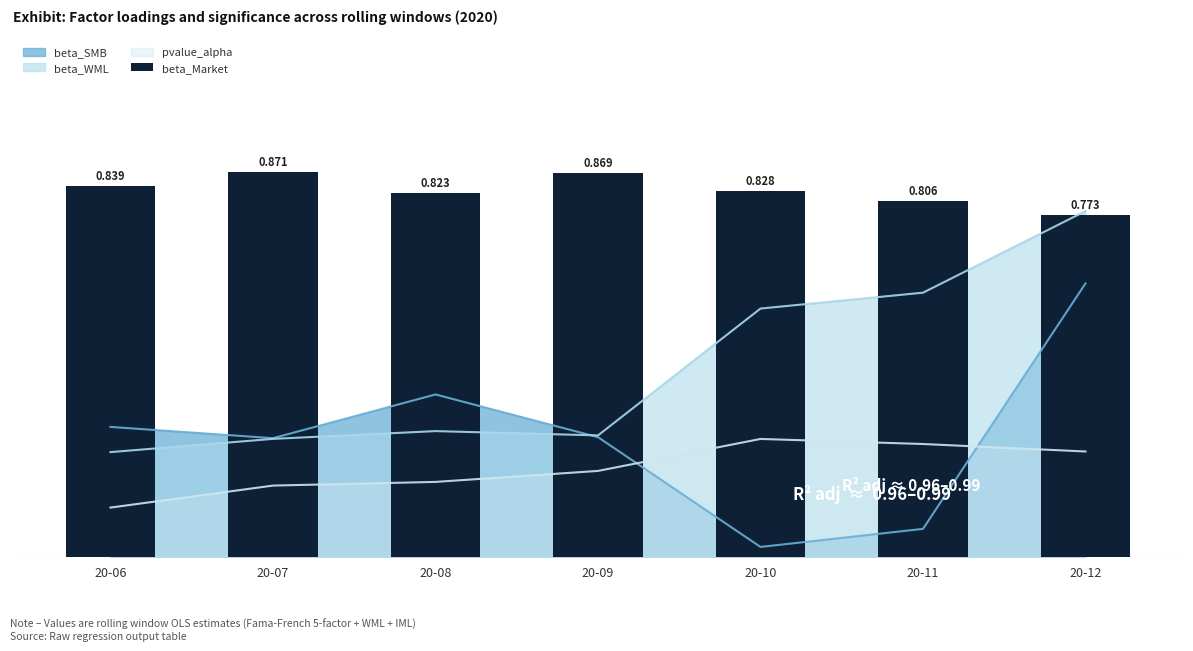

Read the value at 20-06.

0.8